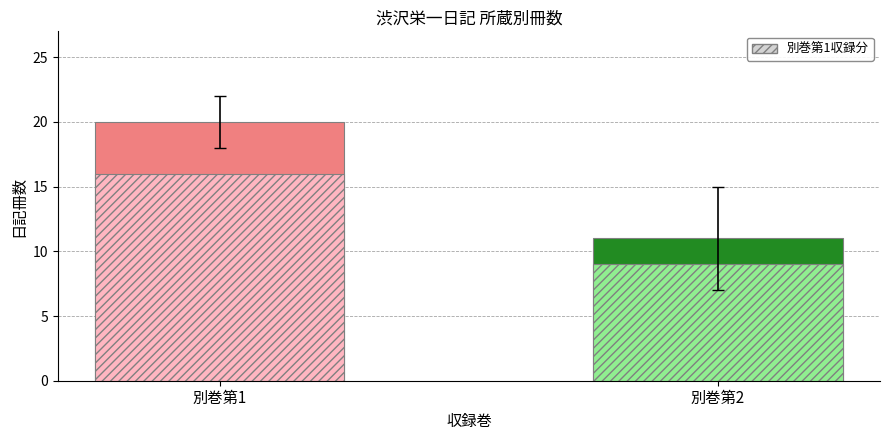

What is the minimum value shown in the chart?

9